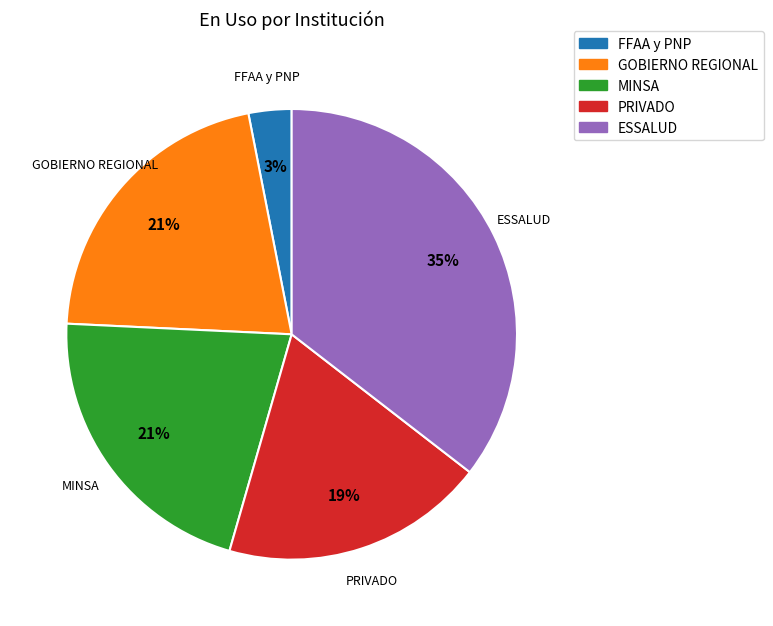

Is FFAA y PNP the majority of the pie?

No